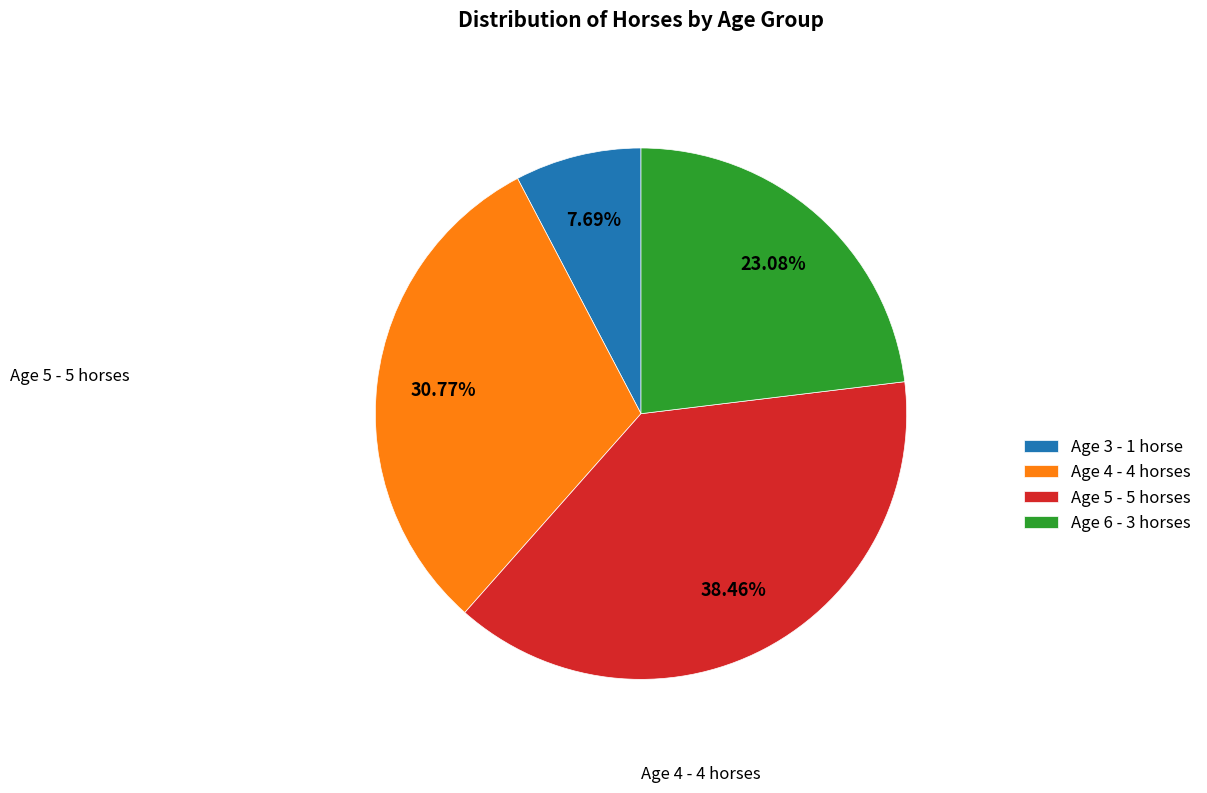

Does any single category account for the majority?

No